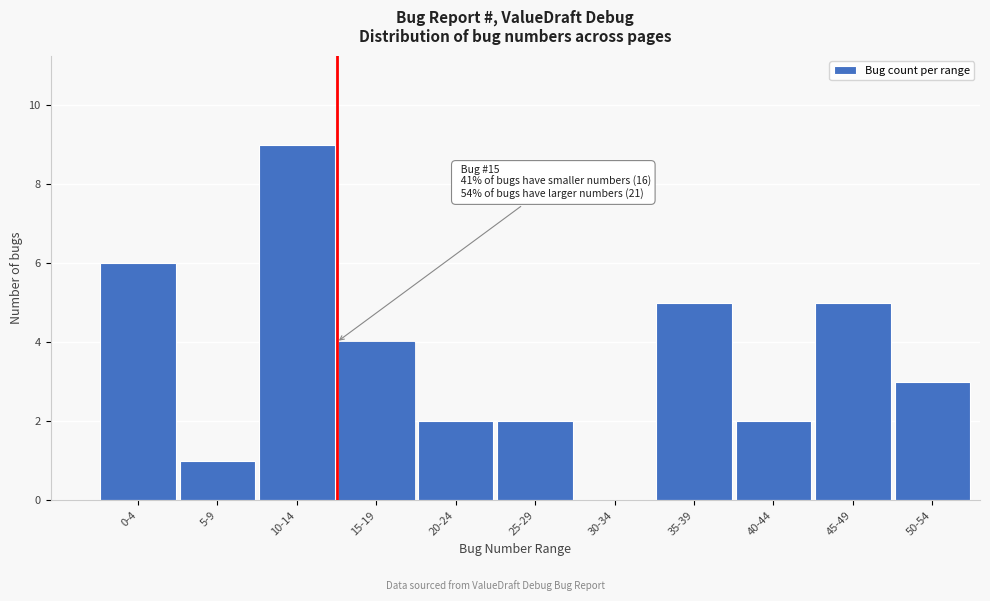

Reading left to right, list all the values displayed in this chart.

0-4=6	5-9=1	10-14=9	15-19=4	20-24=2	25-29=2	30-34=0	35-39=5	40-44=2	45-49=5	50-54=3